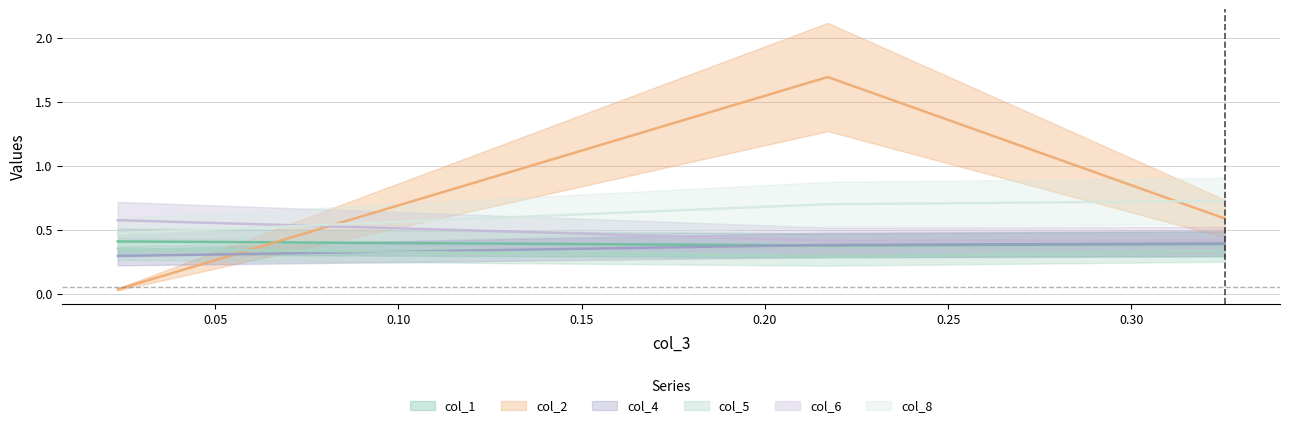

At which label is col_2 closest to 0?

0.0234496040014442